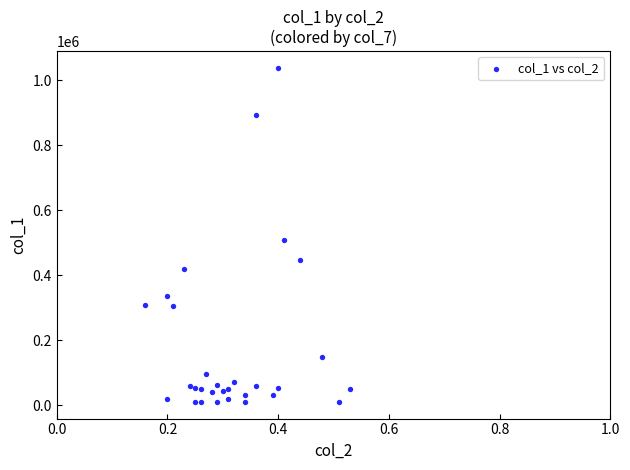

What is the range of Y values (max minus min)?

1028000